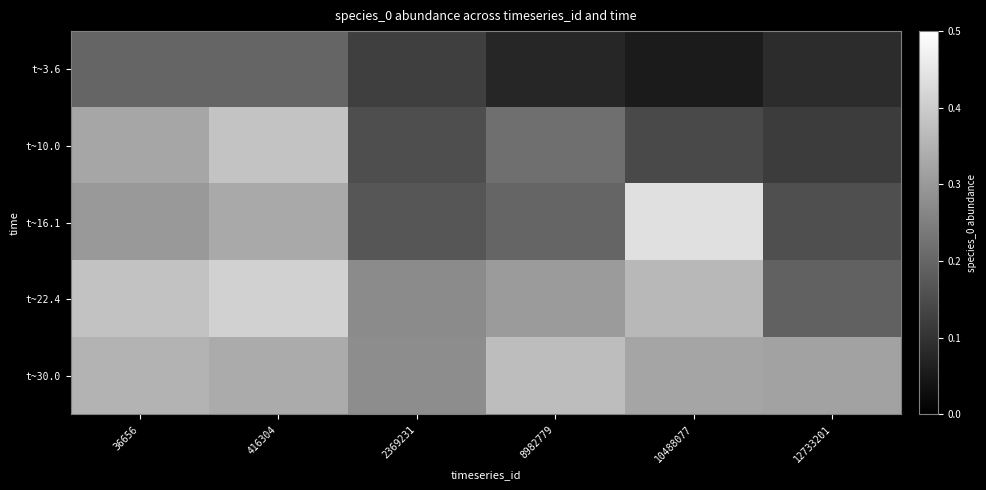

At which category is the sum across all series the highest?

416304